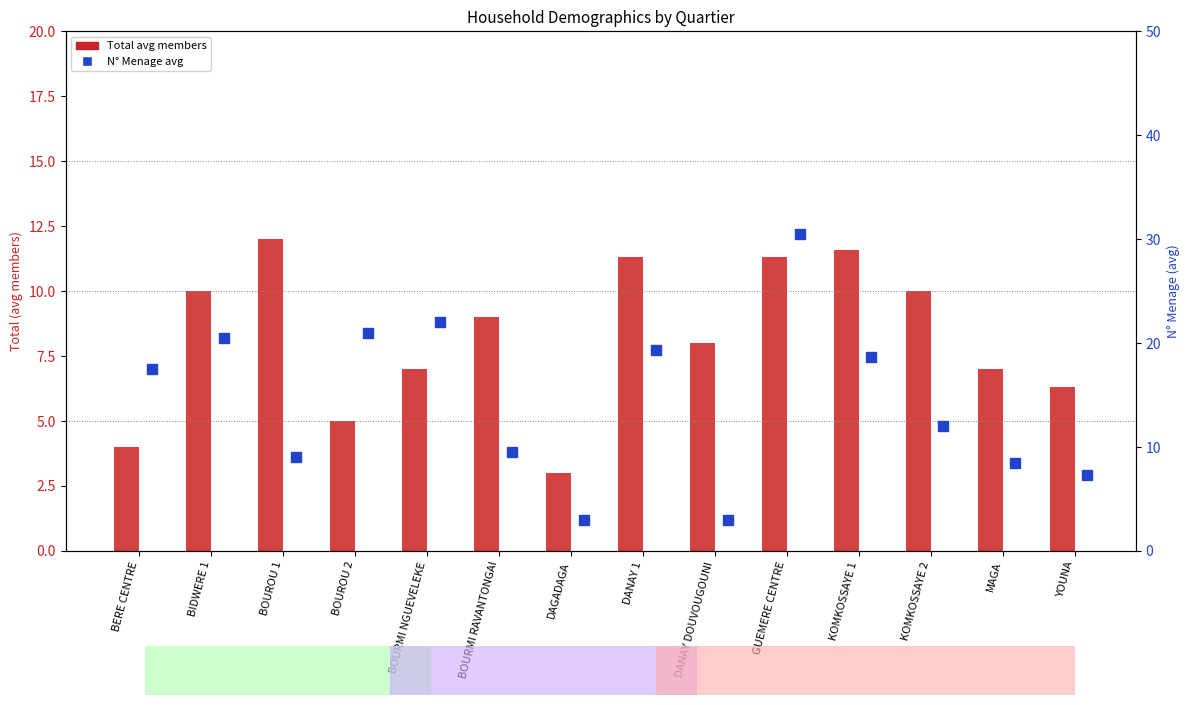

Between BOUROU 1 and BOUROU 2, which is larger?

BOUROU 1